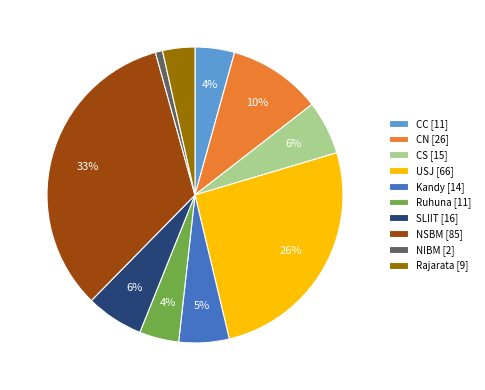

Which category has the biggest portion of the pie?

NSBM